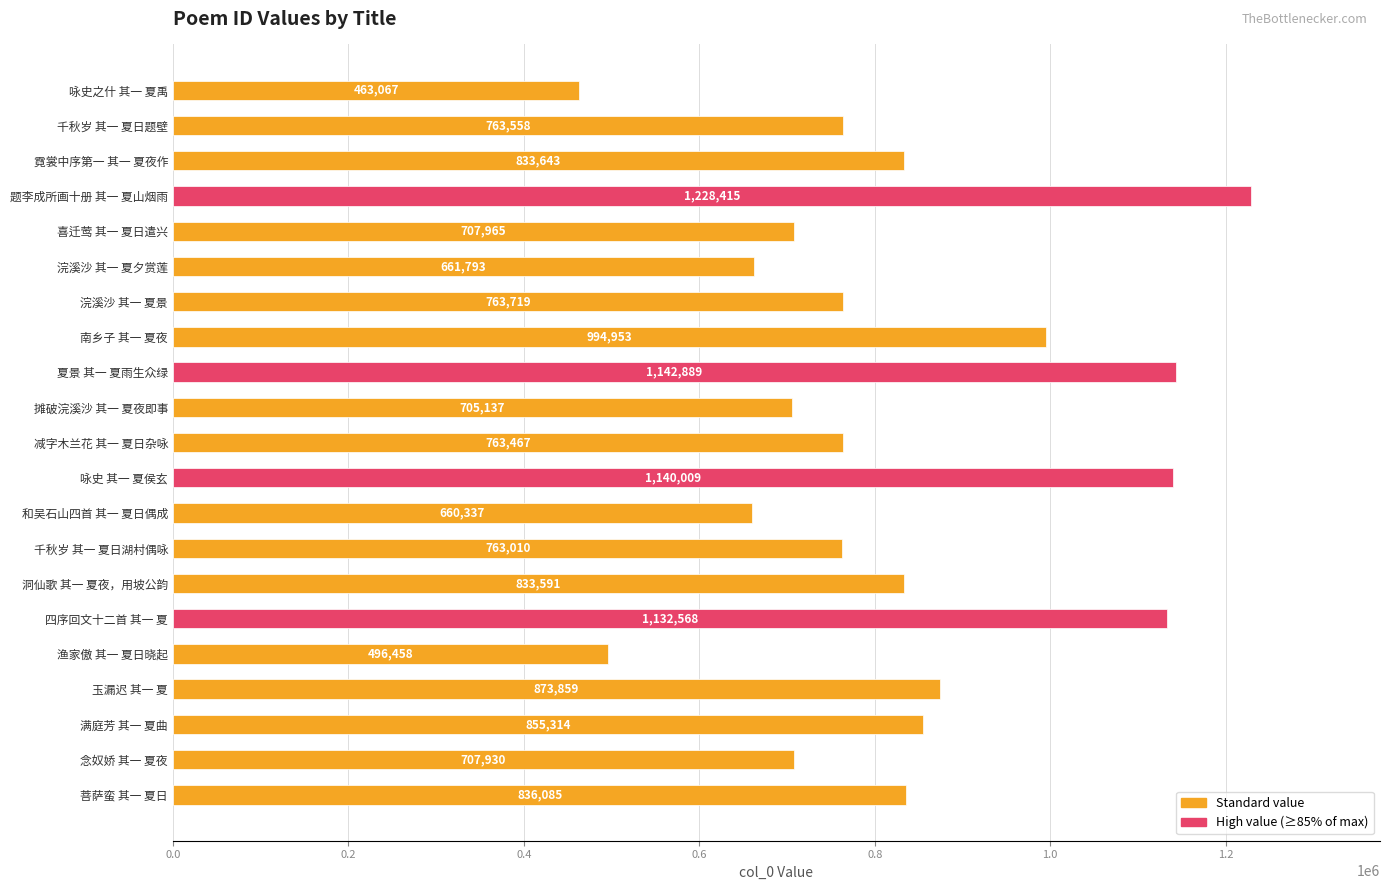

What is the difference between the values at 千秋岁 其一 夏日湖村偶咏 and 满庭芳 其一 夏曲?

92304